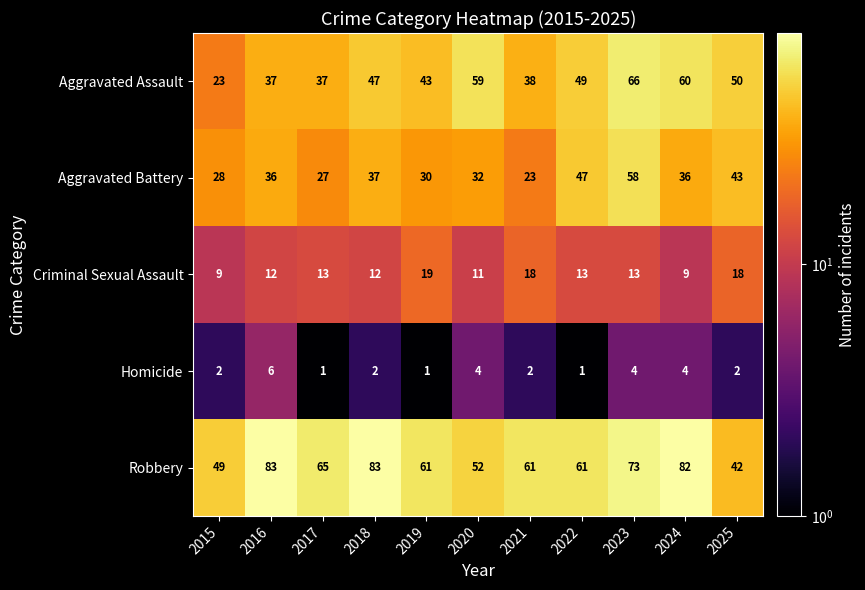

How many distinct data groups are displayed?

5